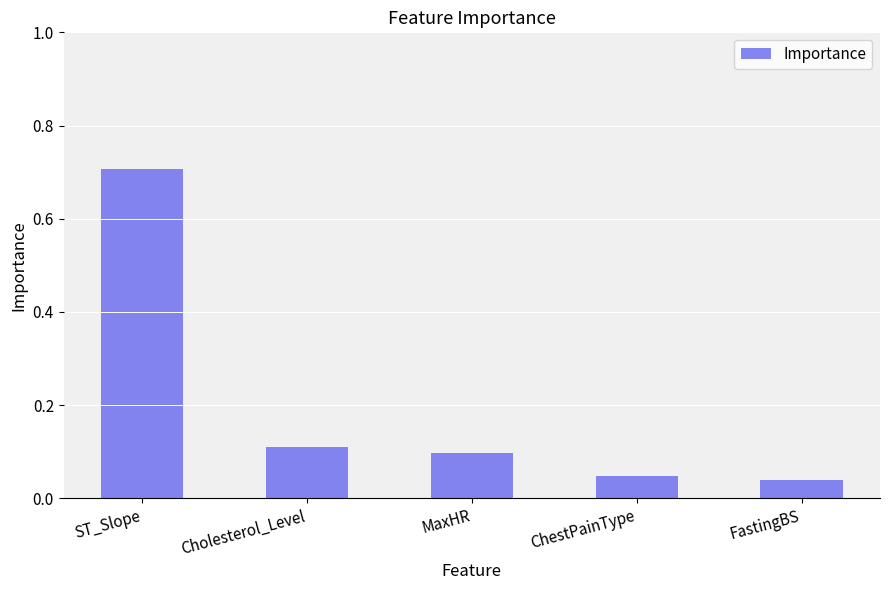

What is the difference between the maximum and minimum values?

0.7